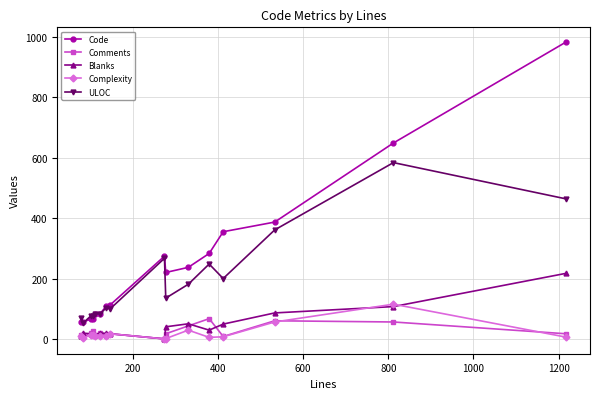

True or false: Comments and Code cross at least once.

False